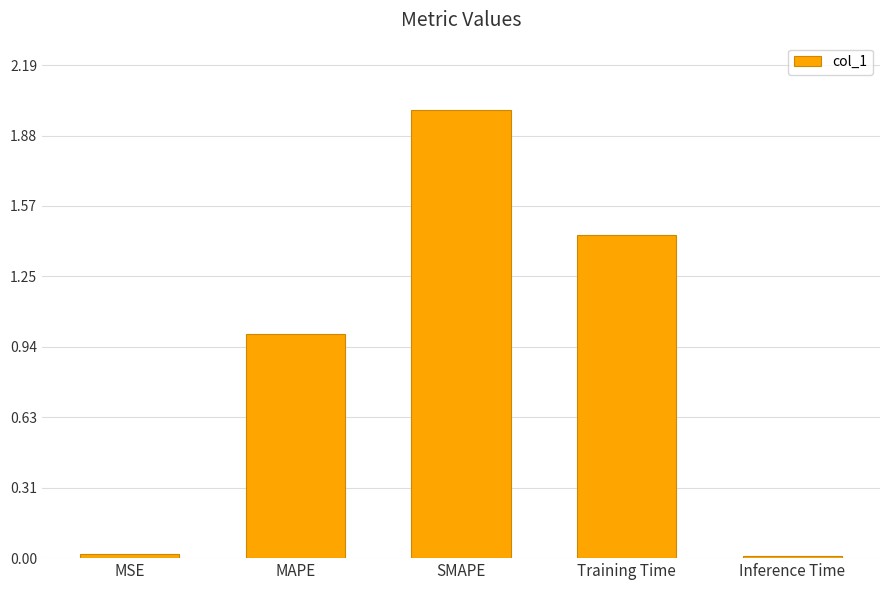

What position from the right is MSE?

5